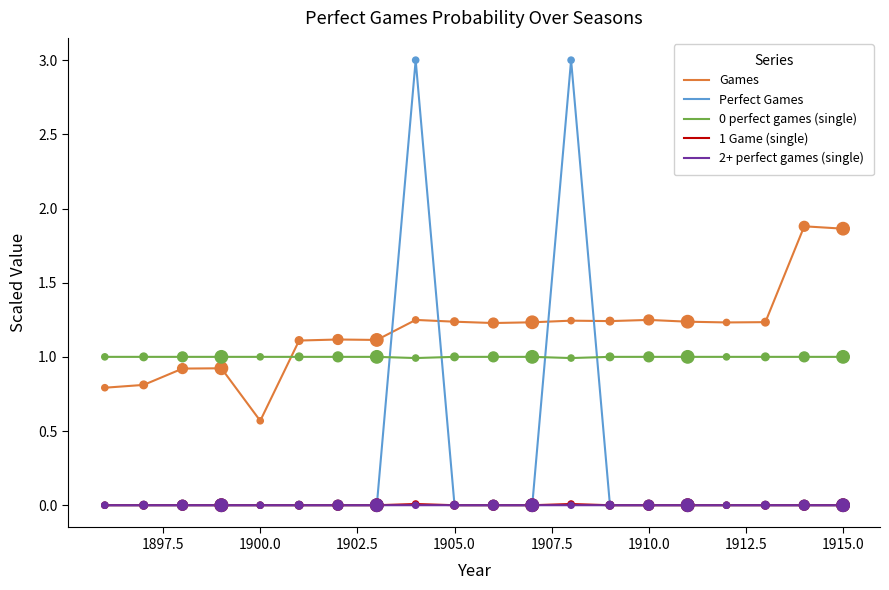

At how many categories does at least one series exceed 2?

2